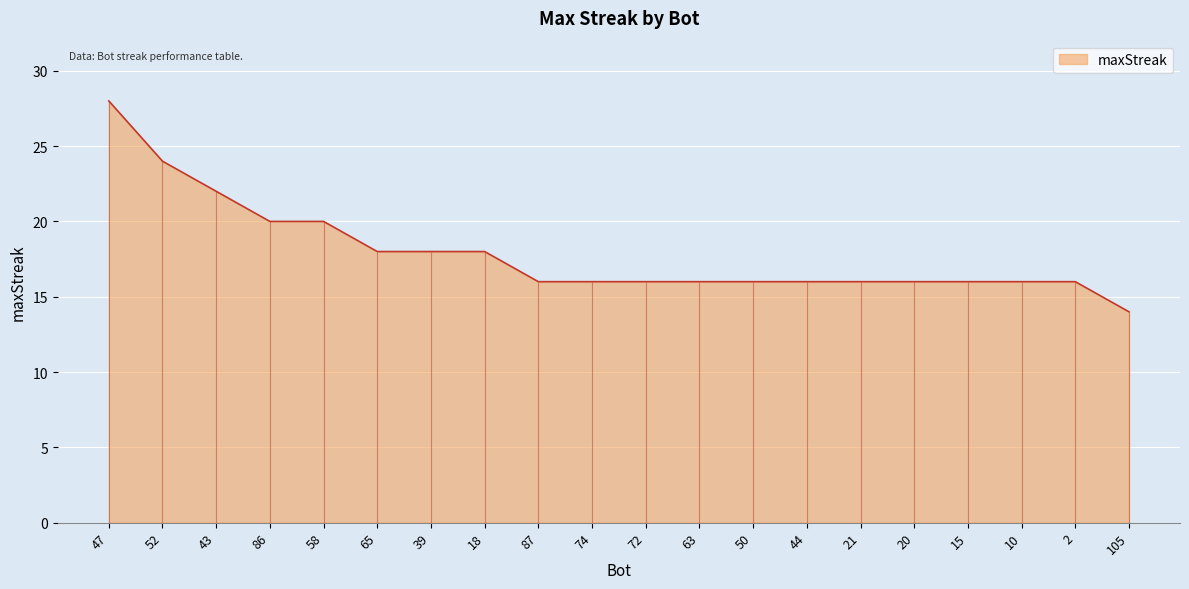

What is the sum of the values at 15 and 50?

32